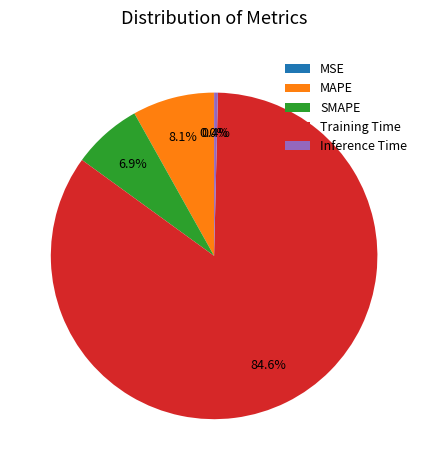

Does Training Time account for over 50% of the chart?

Yes